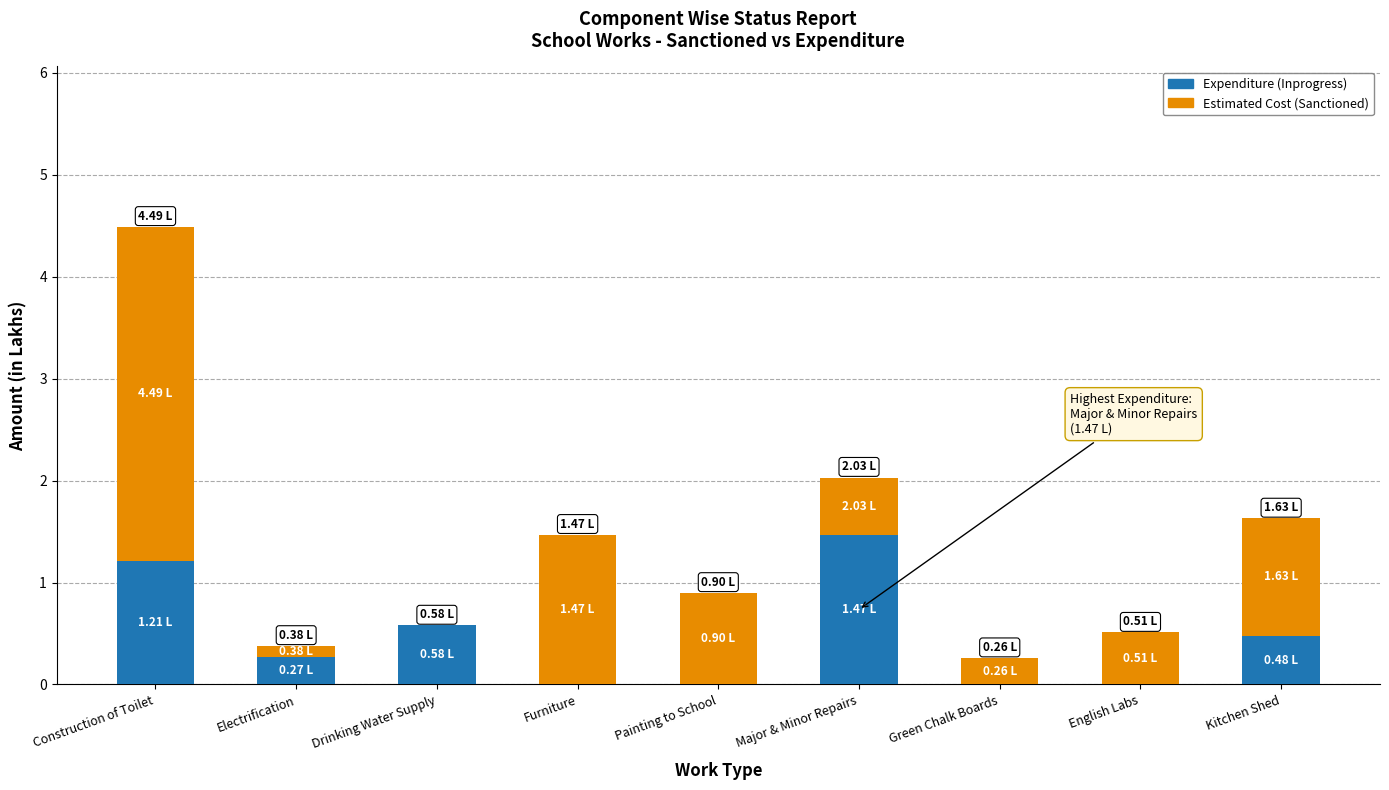

Are the bars grouped side by side (vs. stacked)?

No